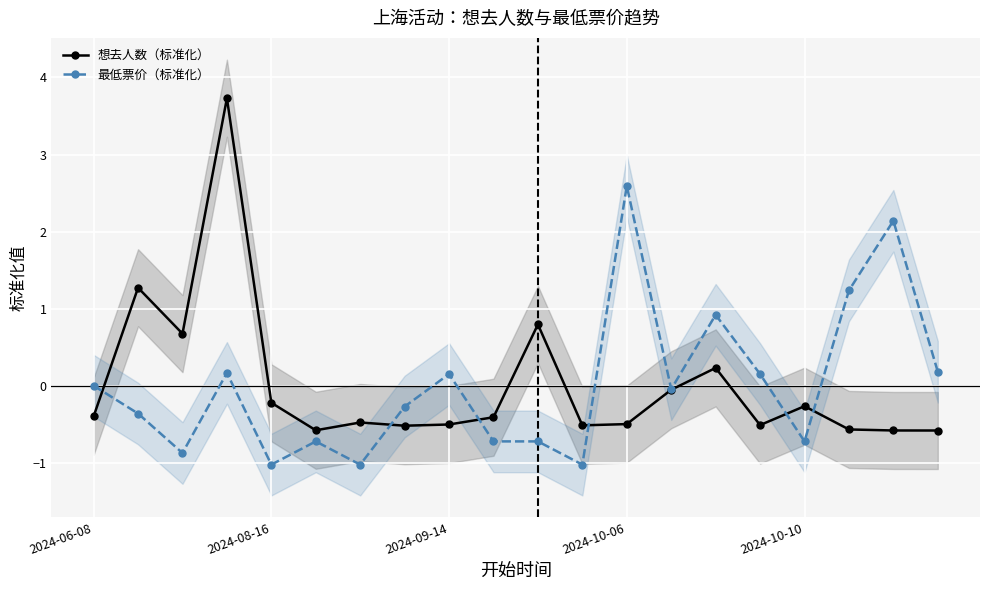

True or false: 最低票价（标准化） has a value of -1.1 at 2024-10-10.

False